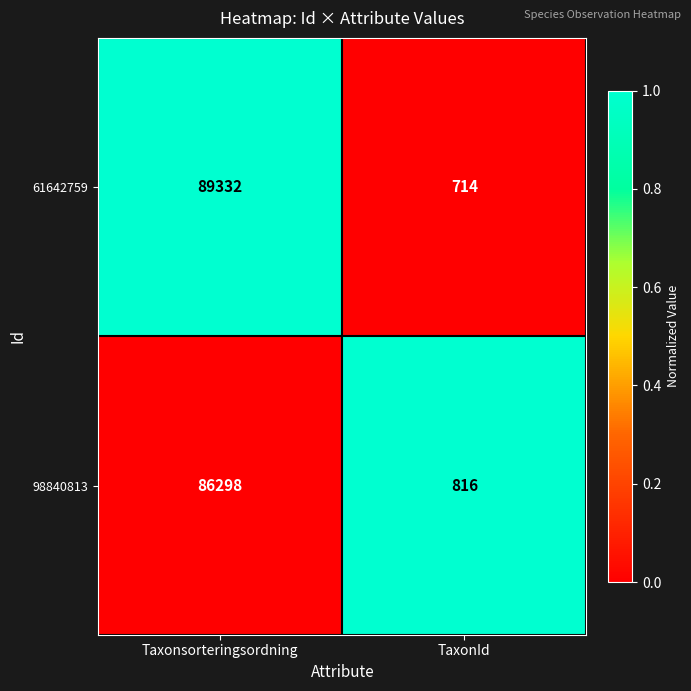

How many data points in 98840813 are less than 86298?

1